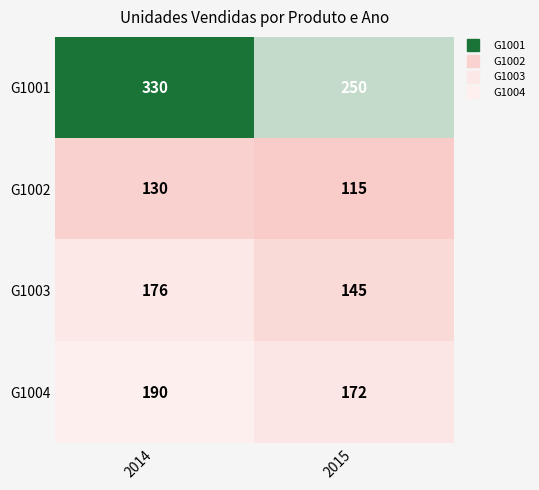

What is the smallest value displayed?

115